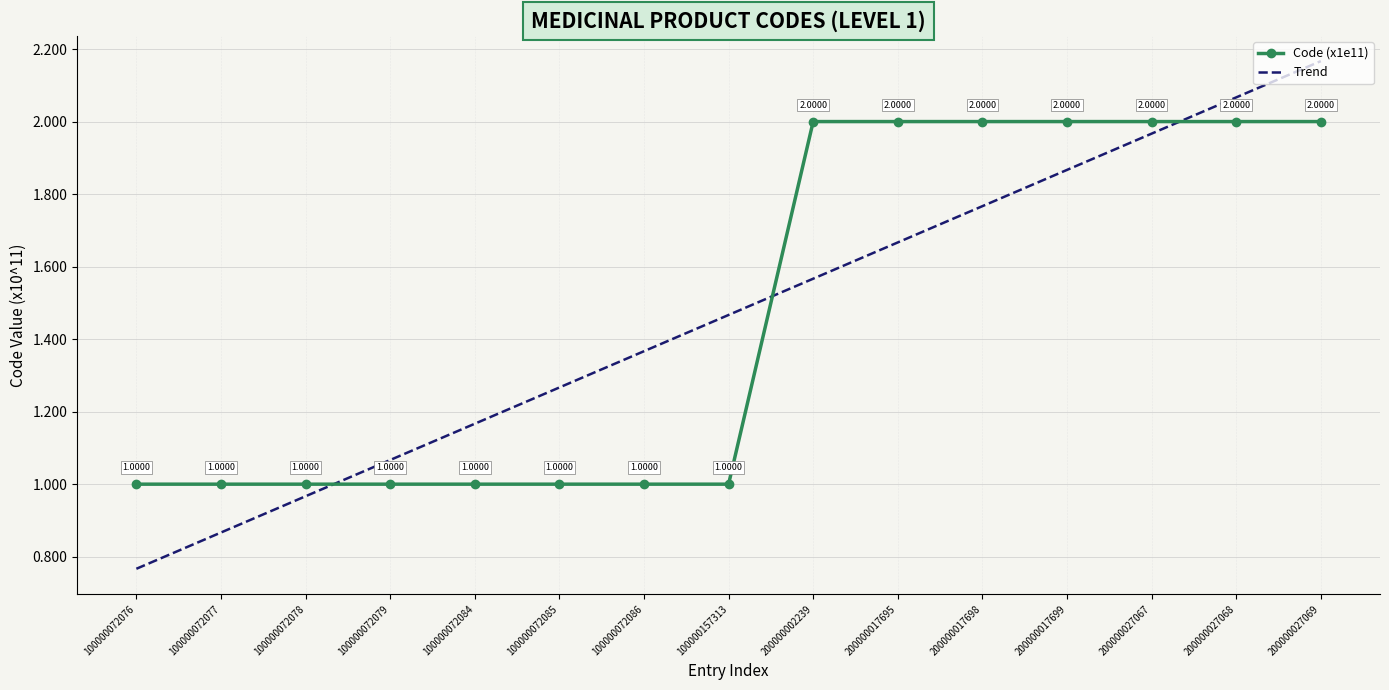

At which label does Code (x1e11) reach its minimum?

100000072076